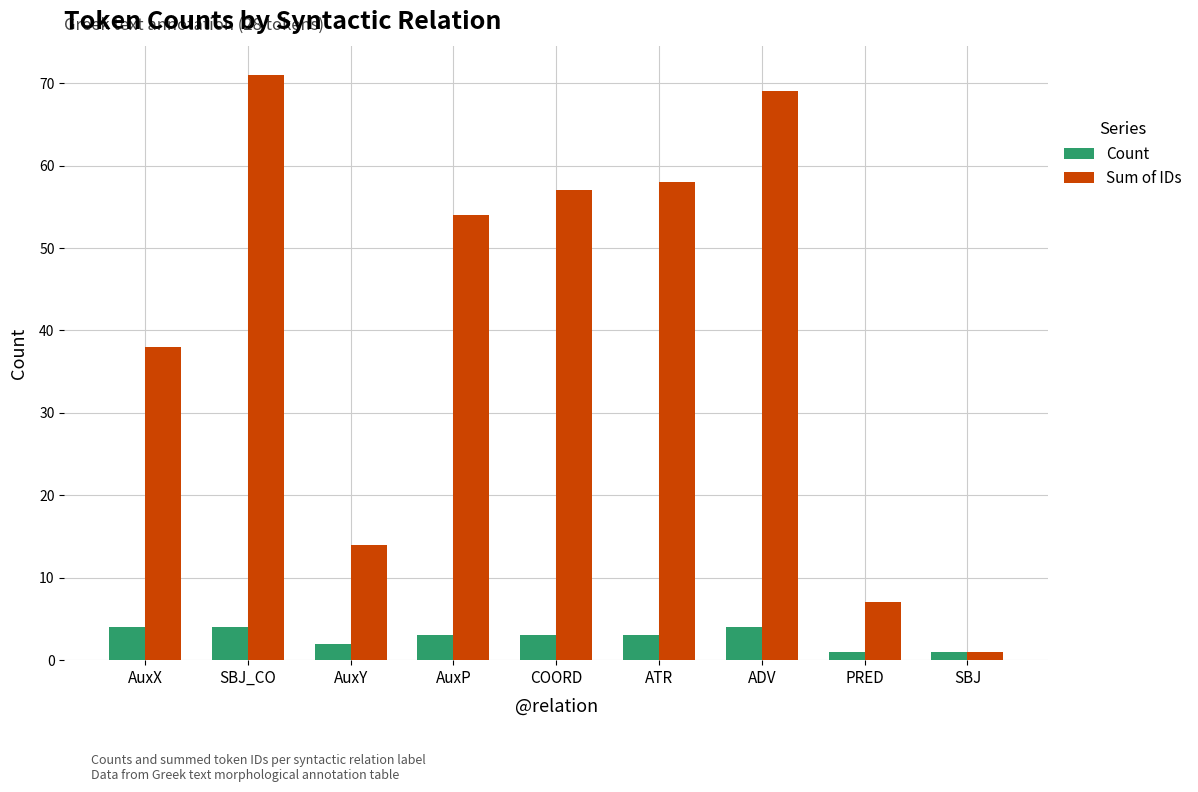

How many data points in Sum of IDs are less than 54?

4